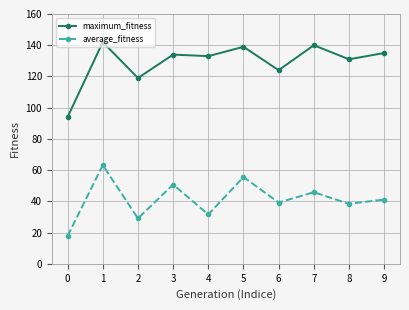

What is the value of the maximum_fitness point at the 7th from the left?

124.0